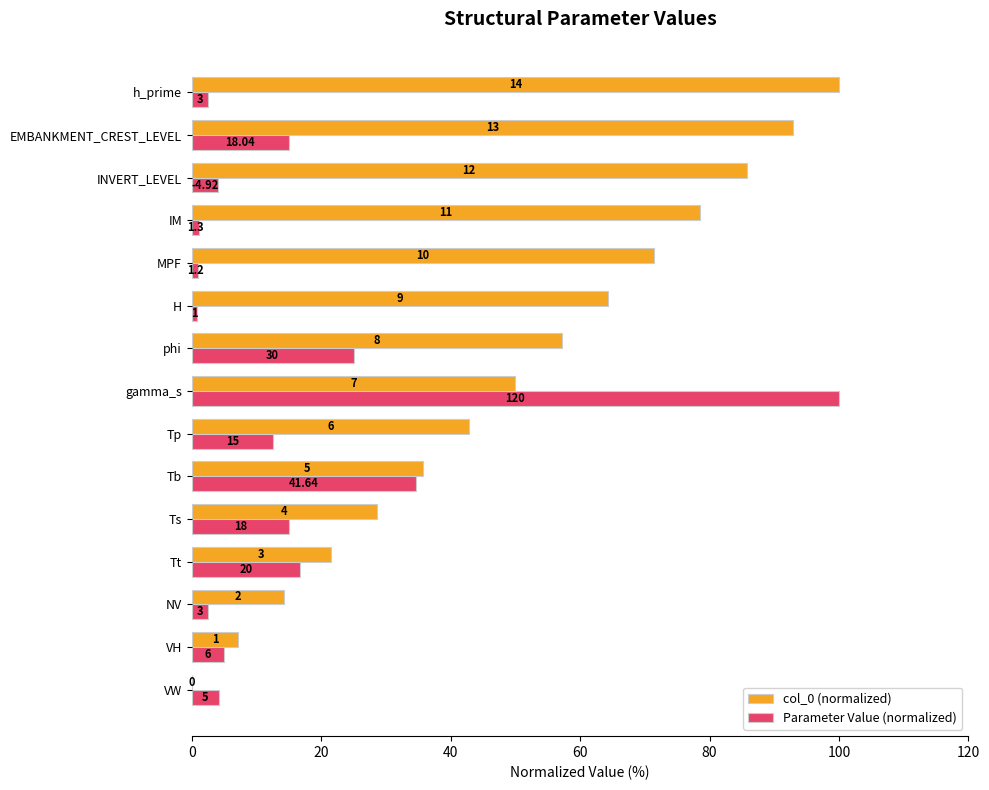

What are all the series names shown in the legend?

col_0 (normalized), Parameter Value (normalized)